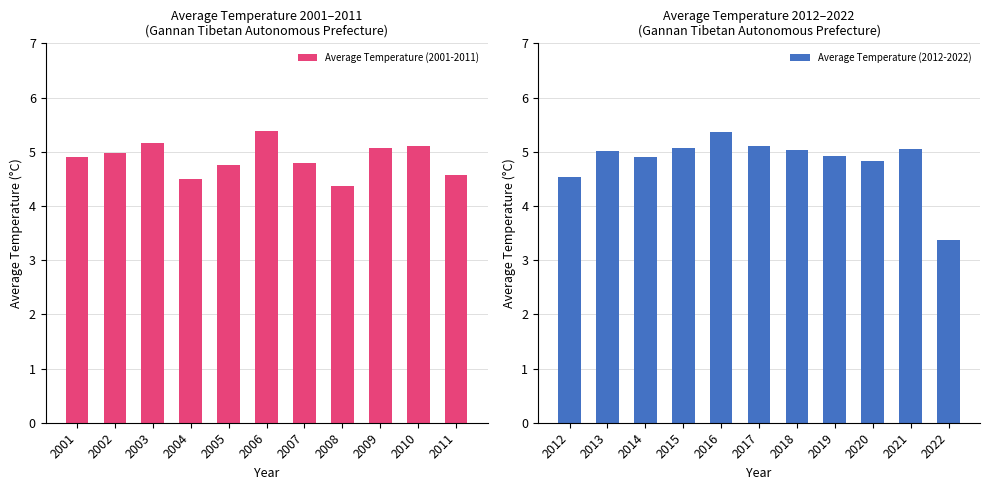

Rank the series by their average value, from highest to lowest.

Average Temperature (2001-2011), Average Temperature (2012-2022)